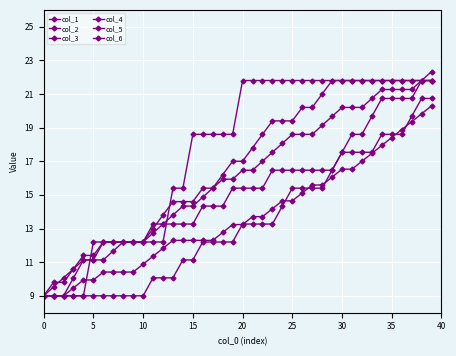

What is the smallest value displayed?

9.0